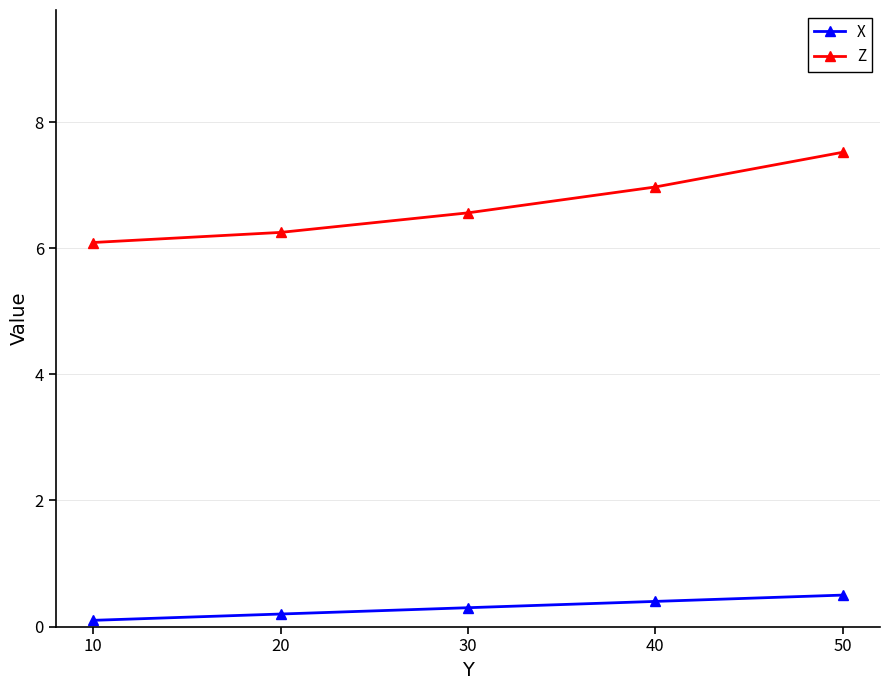

True or false: Z and X cross at least once.

False